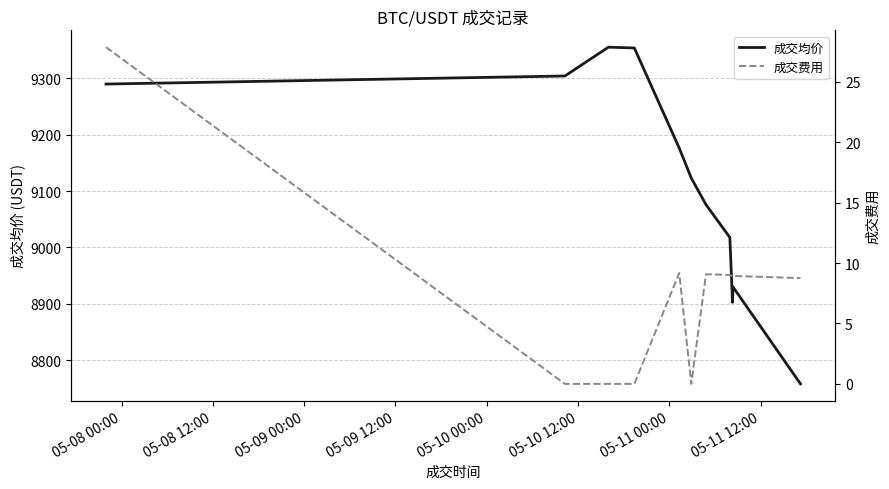

Which series has the largest total across all categories?

成交均价